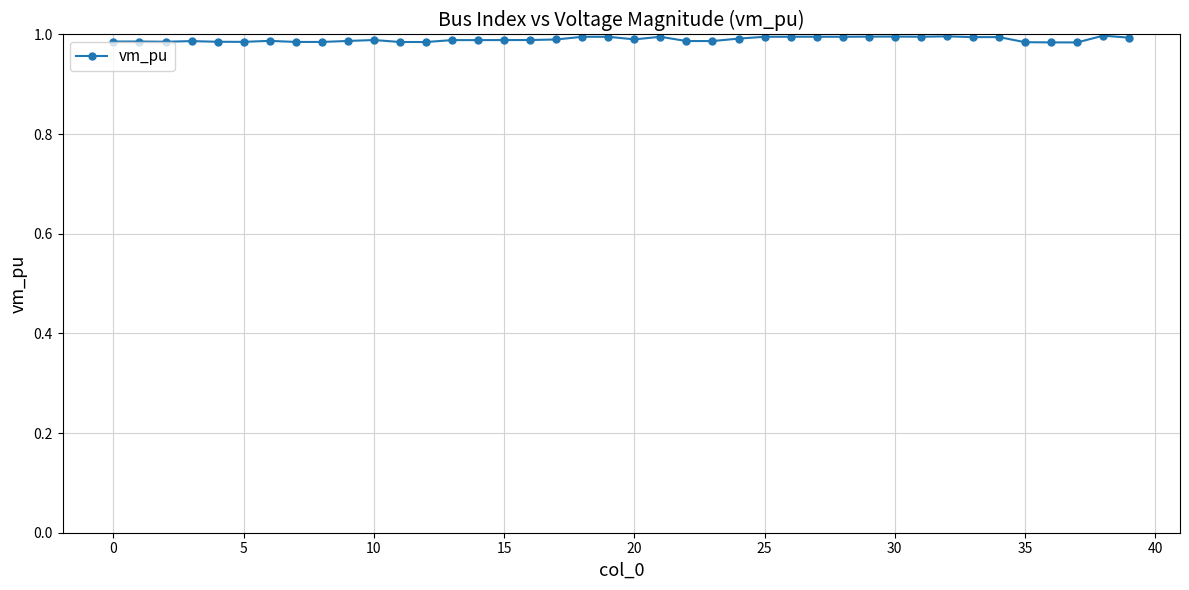

What is the sum of all values?

39.6